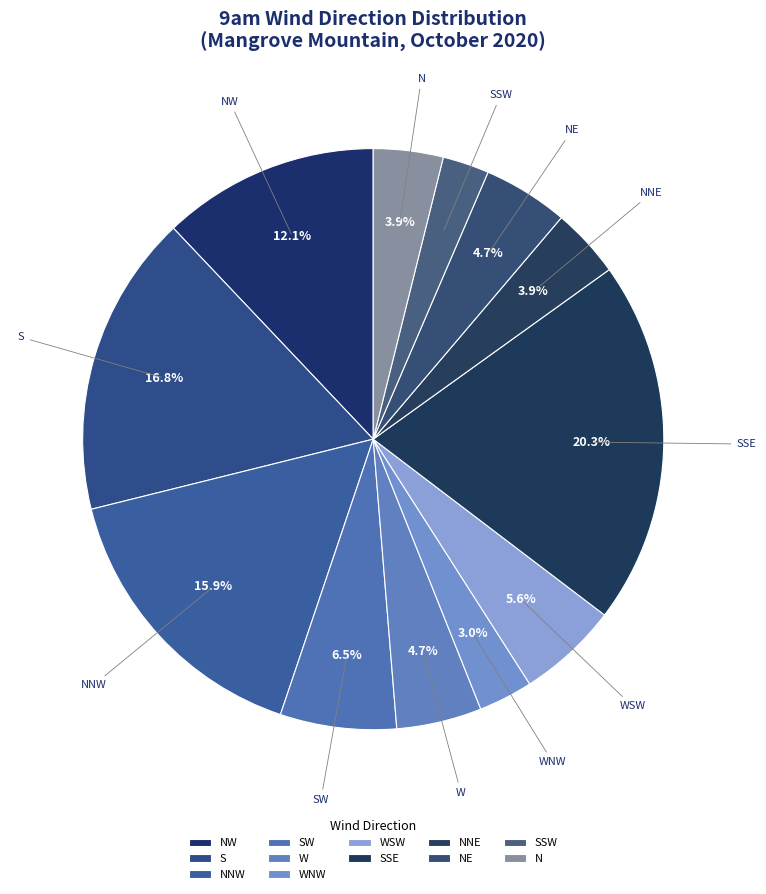

Does any single category account for the majority?

No